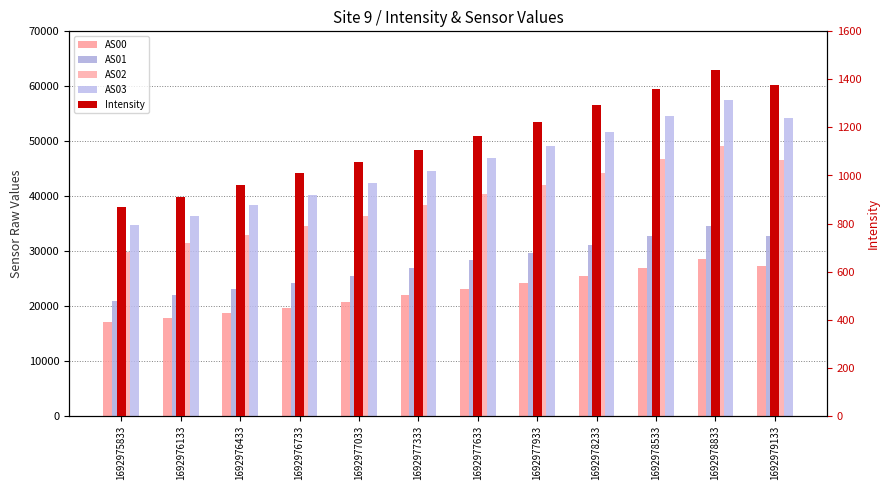

What is the difference between the second highest and second lowest values in the AS03 series?

18109.0